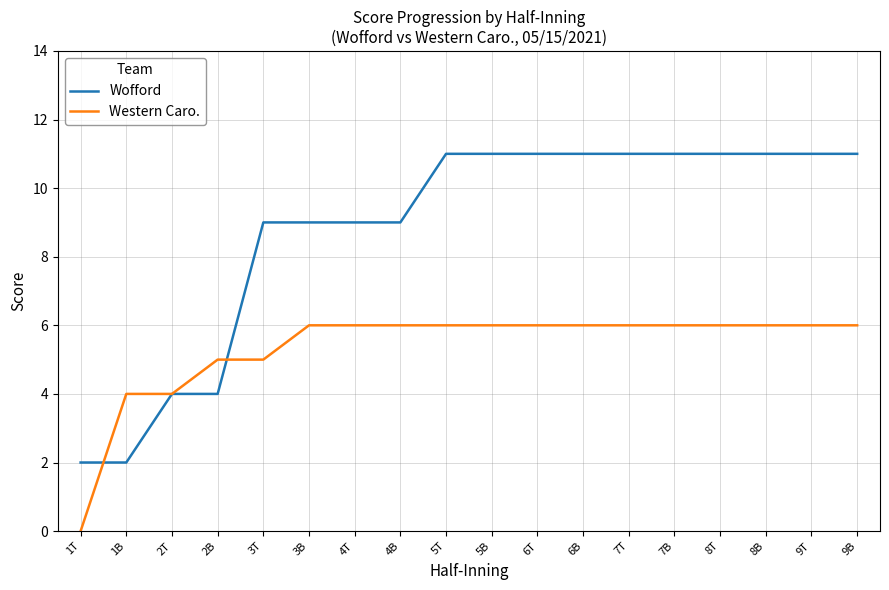

Is the value of Wofford at 6B greater than the value of Western Caro. at 4T?

Yes